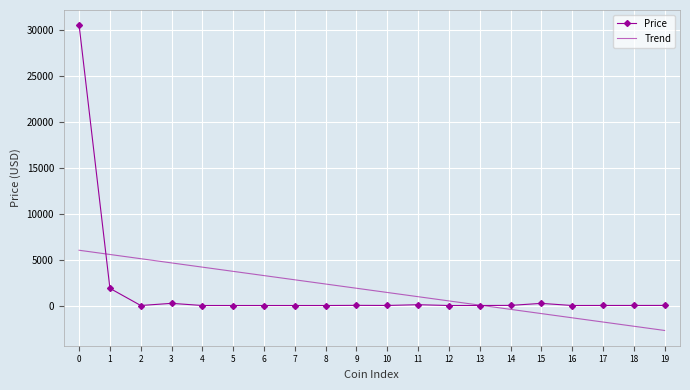

What is the maximum value for Price?

30541.4